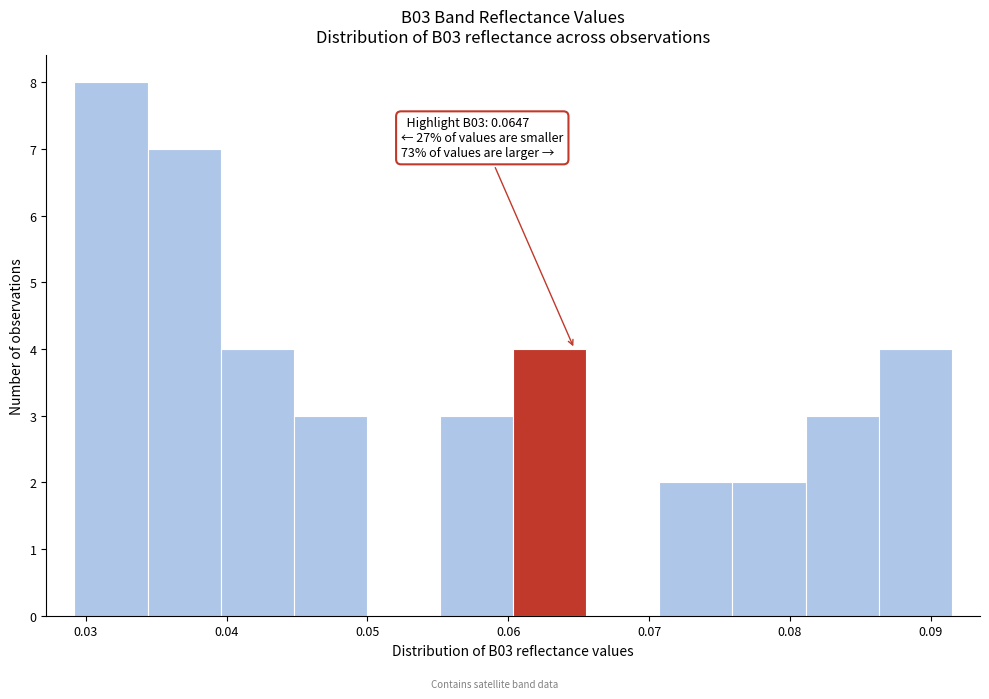

Which range on the x-axis has the tallest bar?

0.029 to 0.034